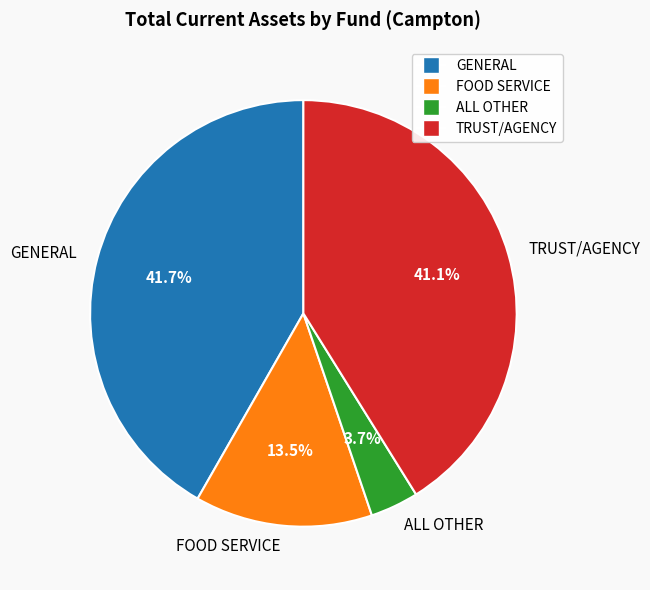

Is ALL OTHER the majority of the pie?

No